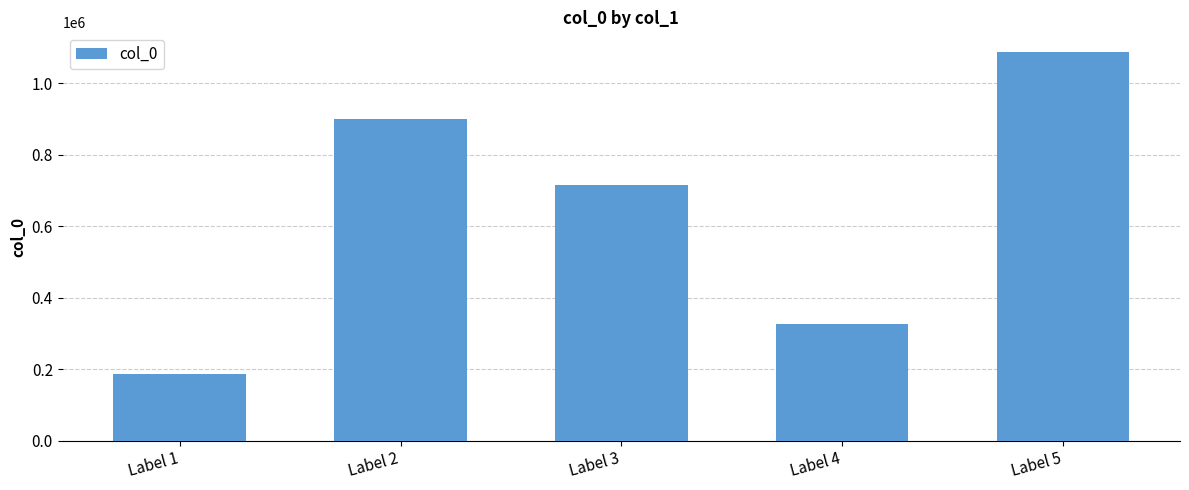

What is the average value?

643287